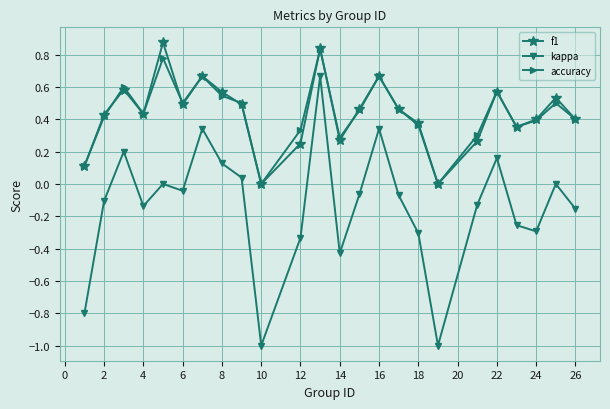

How many interior local valleys does the accuracy series have?

6